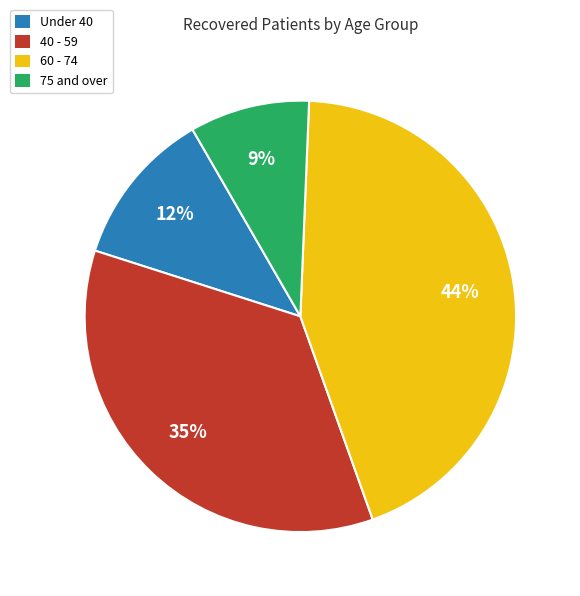

Is there any slice that represents more than half of the pie?

No